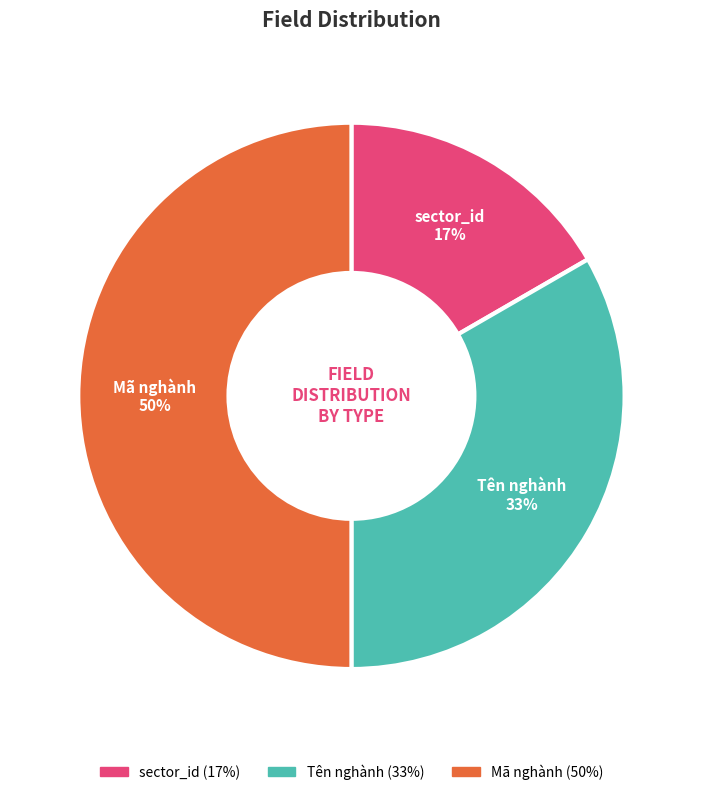

Does Tên nghành represent more than half of the total?

No